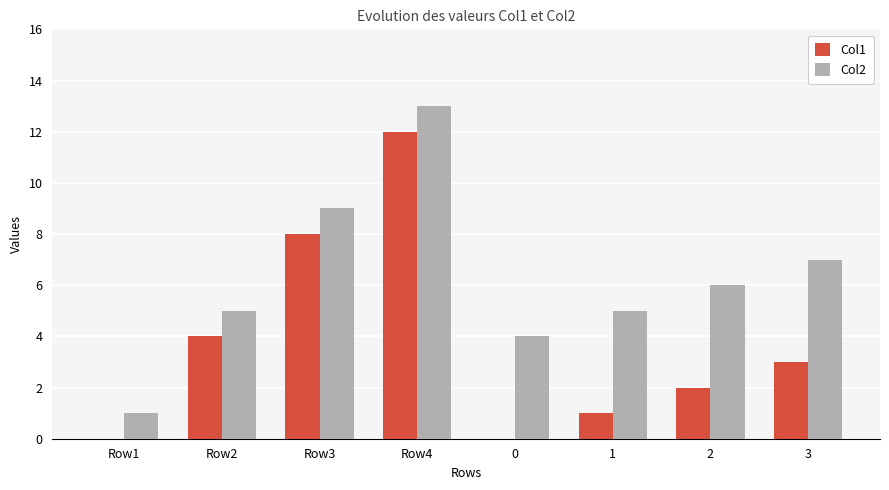

The value of Col2 at 3 is 10. True or false?

False